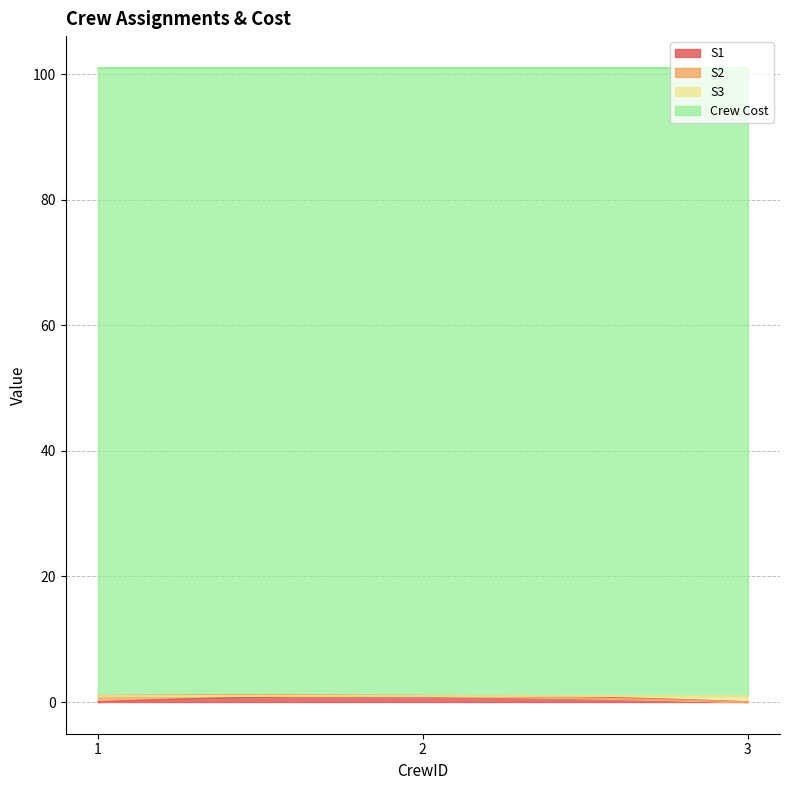

Rank the categories by S1 value from lowest to highest.

1, 3, 2